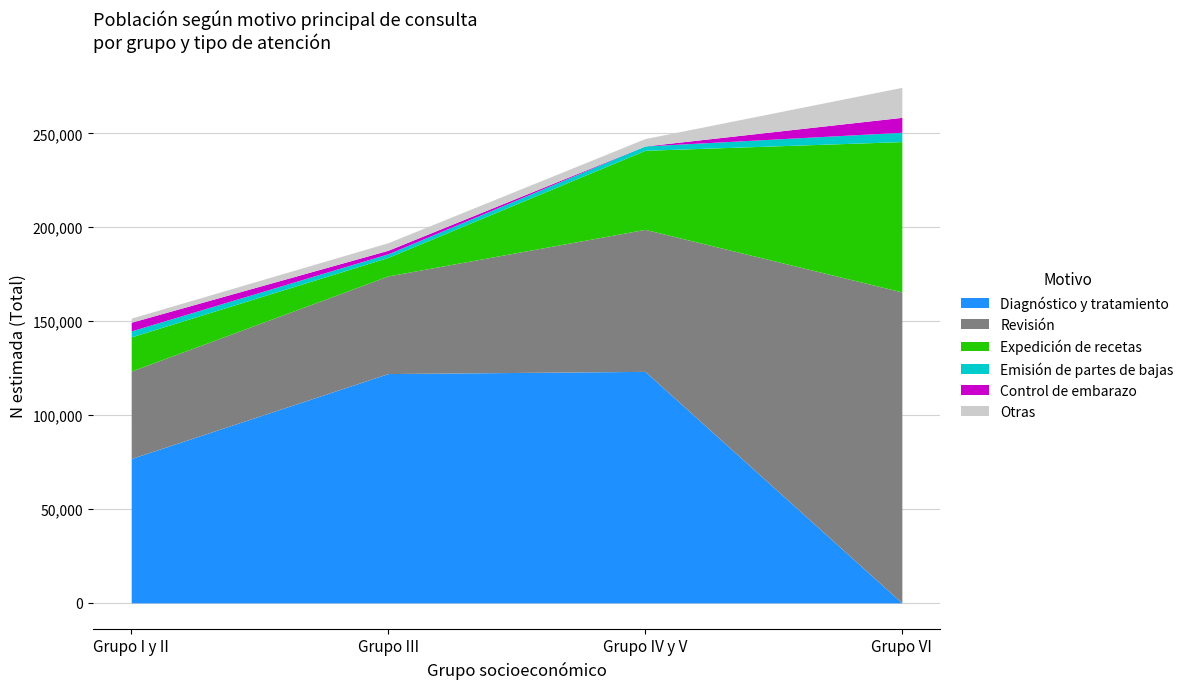

What value does the Emisión de partes de bajas series have at Grupo VI?

4970